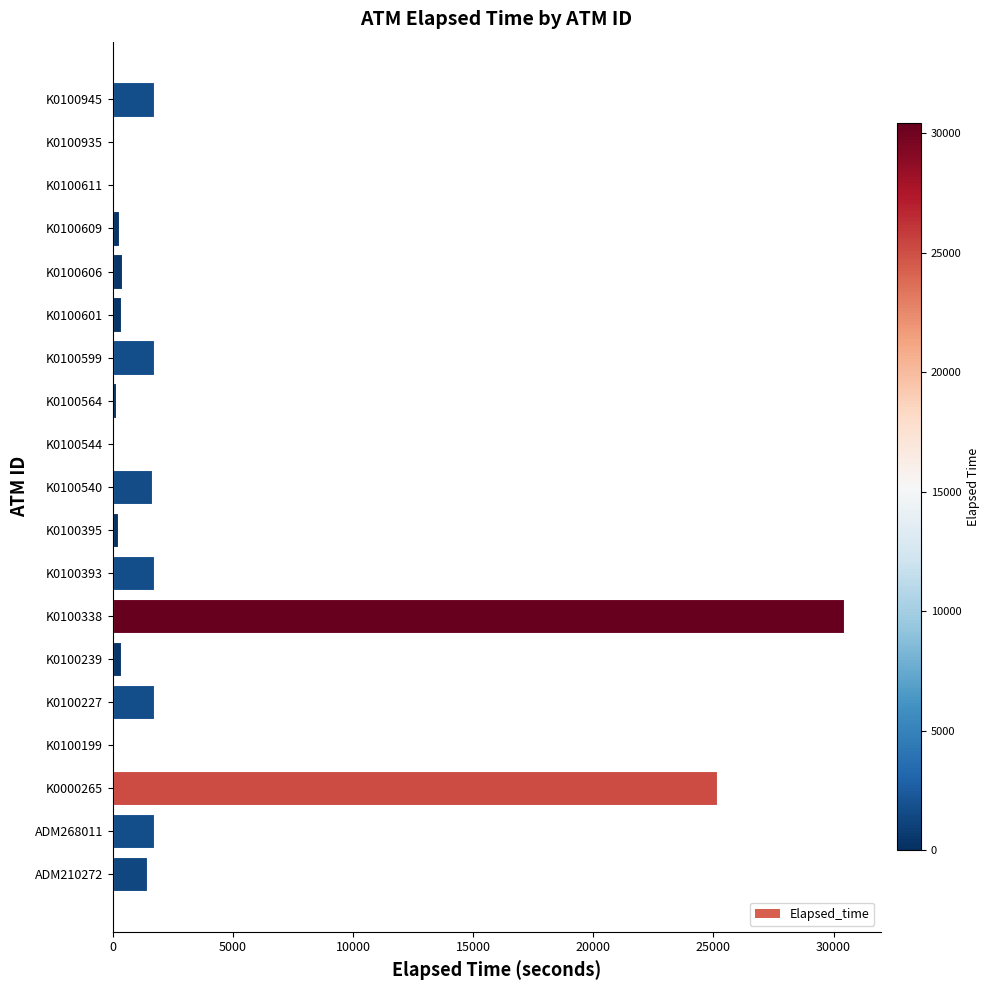

Is it true that the value at K0100338 is 51337?

False